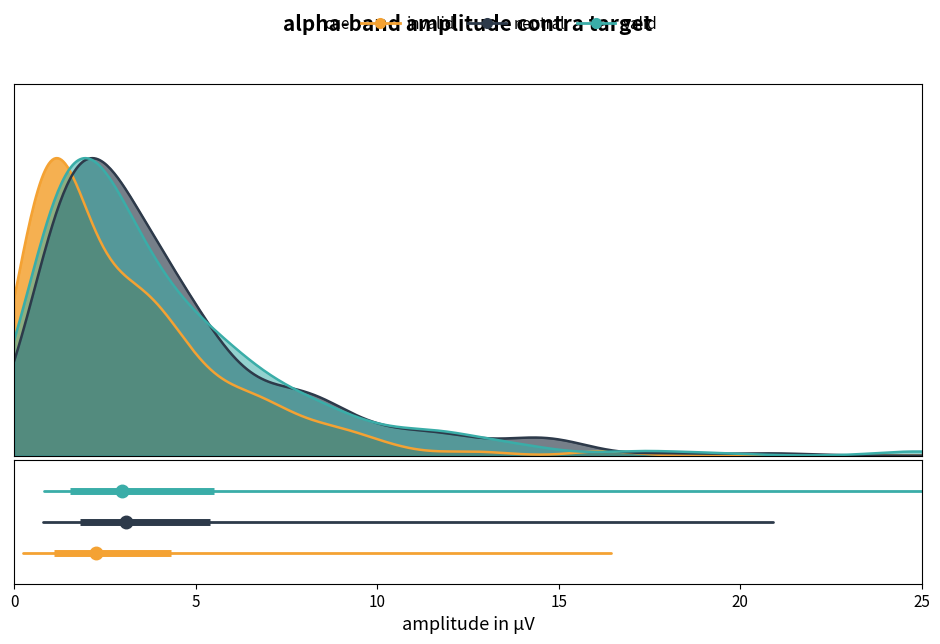

Does the chart display data point markers on the line(s)?

No